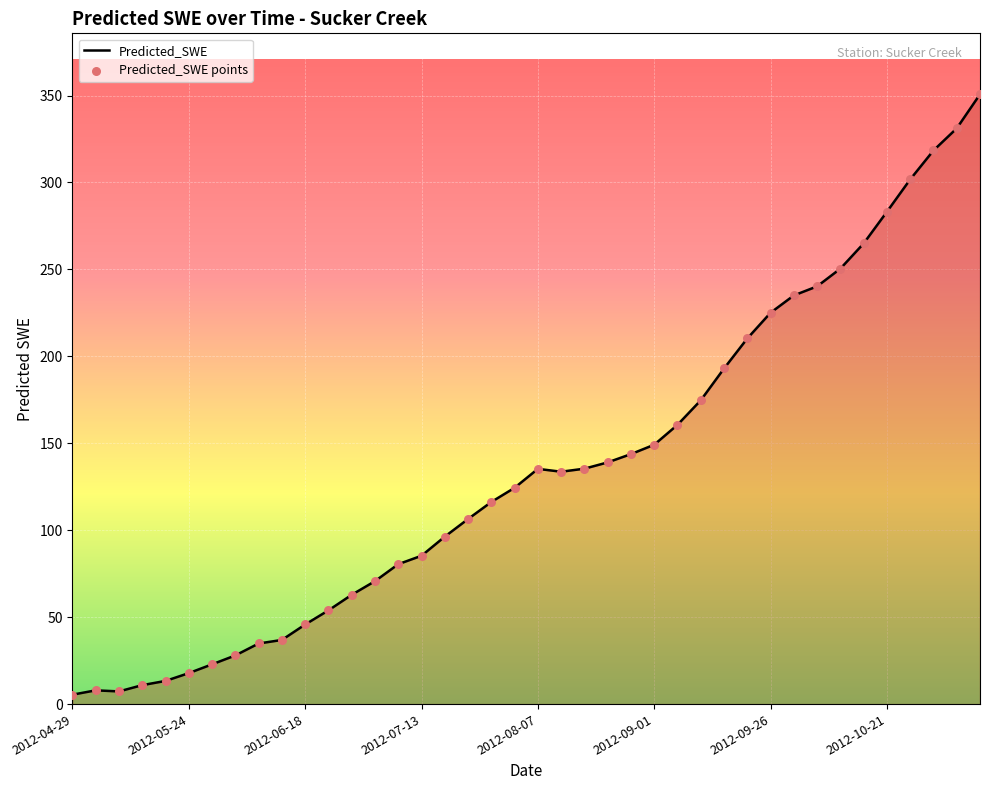

What is the difference between the maximum and minimum values?

345.3